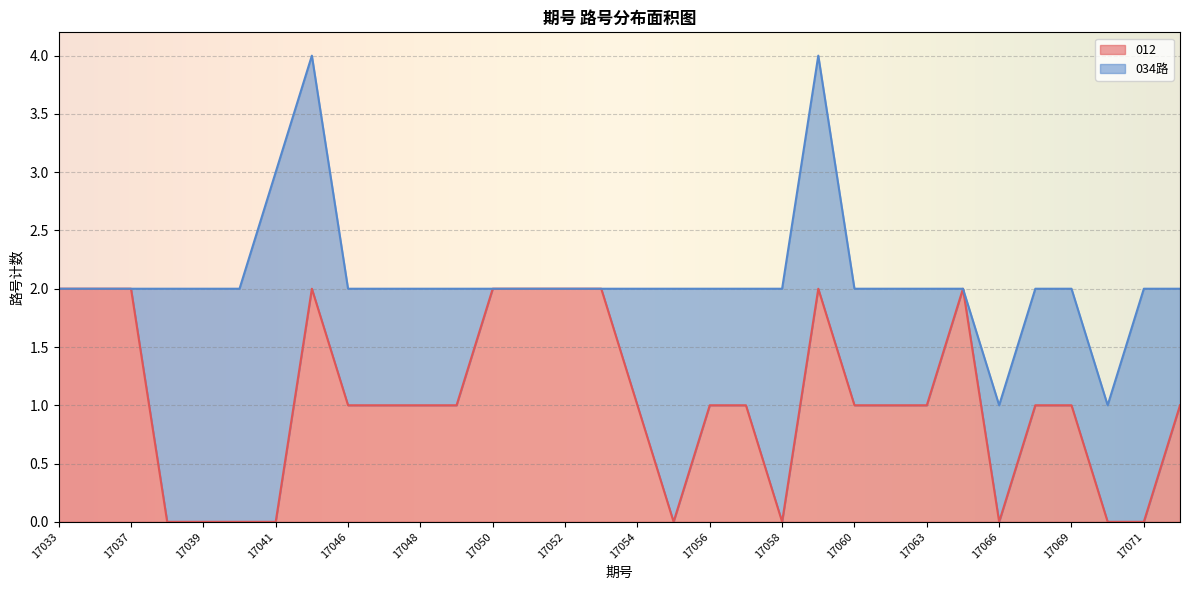

How many values are between 0 and 2?

32